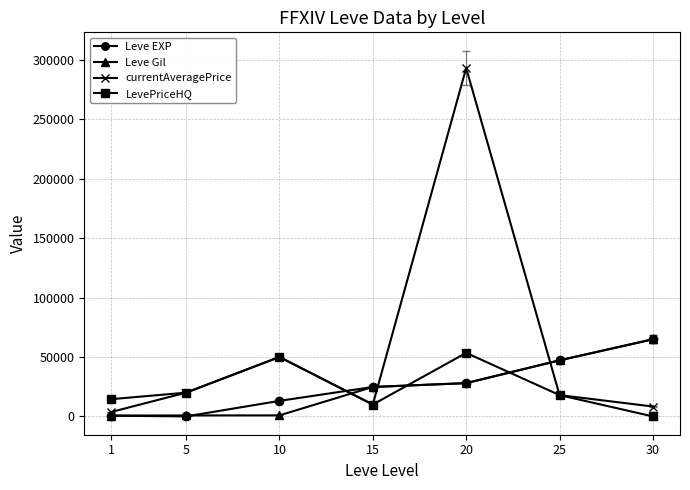

What is the average value of the currentAveragePrice series?

57593.6